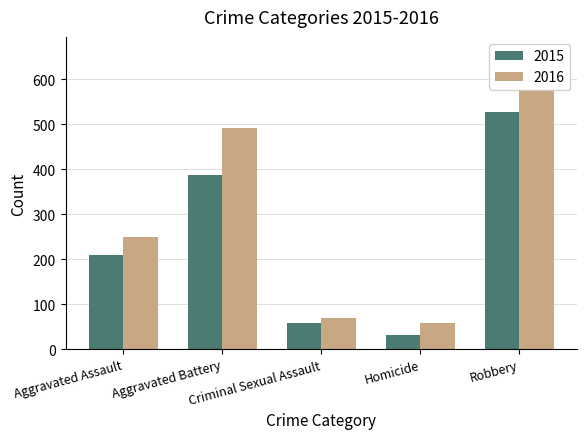

What is the difference between the 2016 values at Aggravated Assault and Criminal Sexual Assault?

181